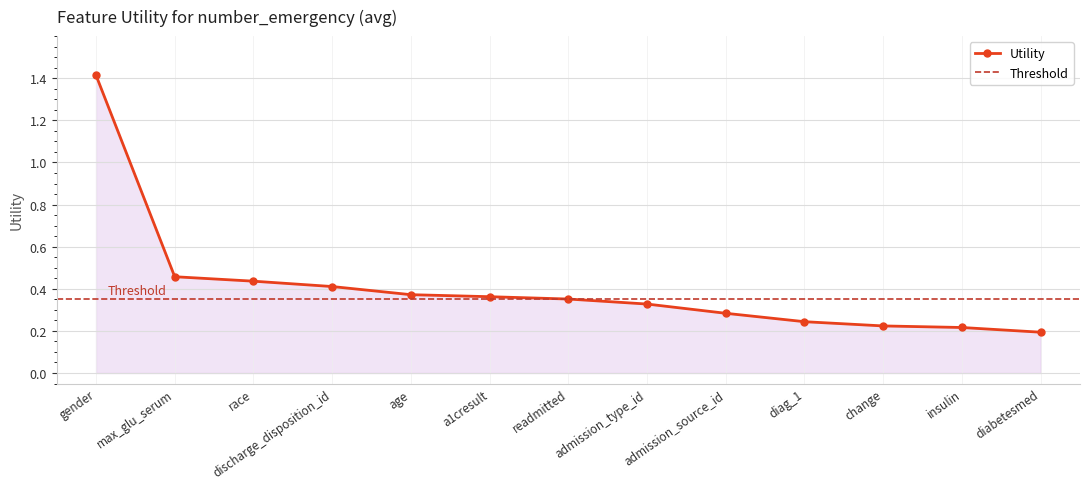

The value at gender is 0.9. True or false?

False